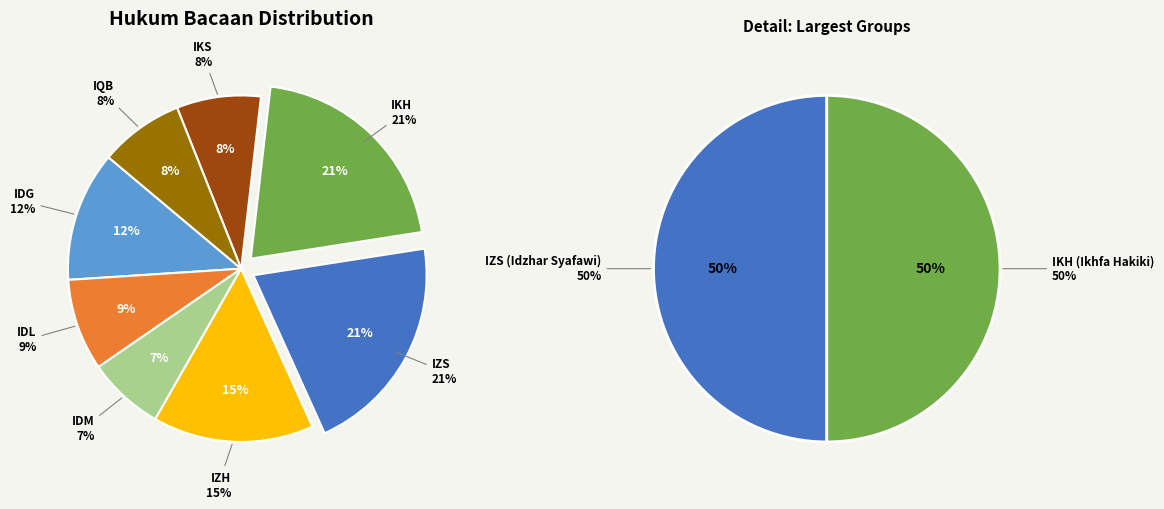

Which slice is the largest?

IZS (Idzhar Syafawi)